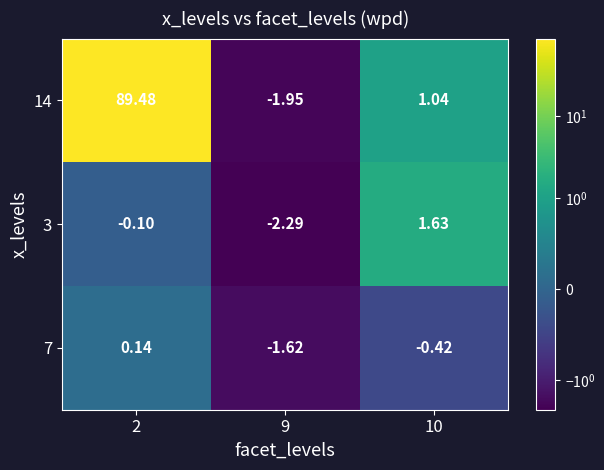

How many distinct data groups are displayed?

3